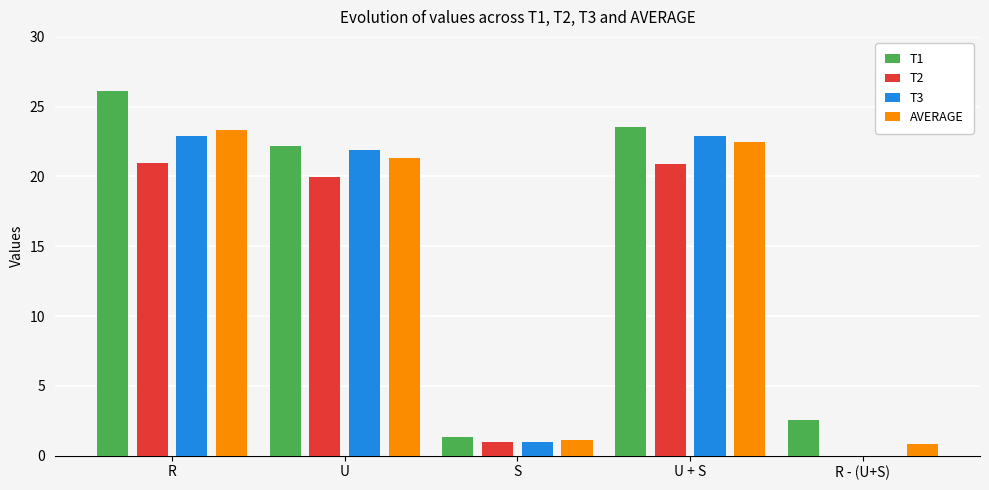

Which series changed the most between R and S?

T1